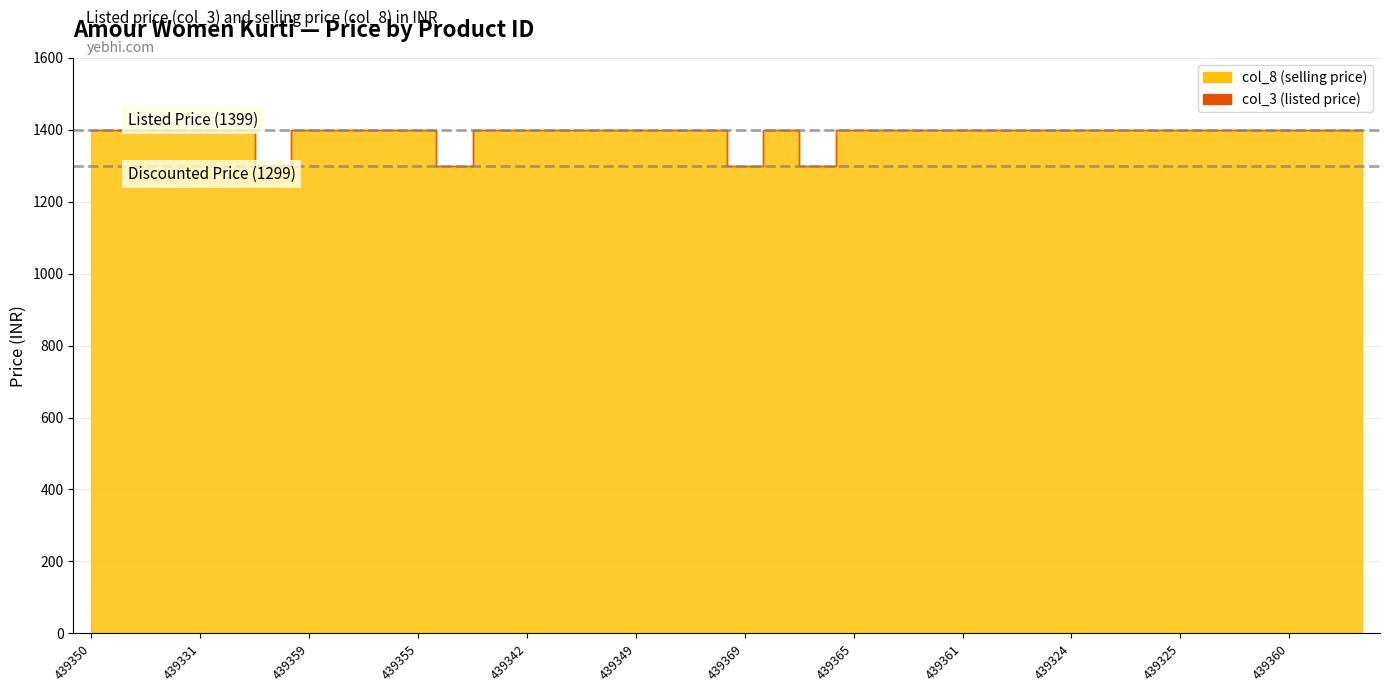

Rank the categories by col_3 value from lowest to highest.

439367, 439366, 439369, 439371, 439350, 439343, 439358, 439331, 439336, 439359, 439351, 439348, 439355, 439357, 439342, 439364, 439347, 439349, 439332, 439356, 439363, 439365, 439362, 439344, 439361, 439328, 439334, 439324, 439323, 439341, 439325, 439333, 439327, 439360, 439338, 439330